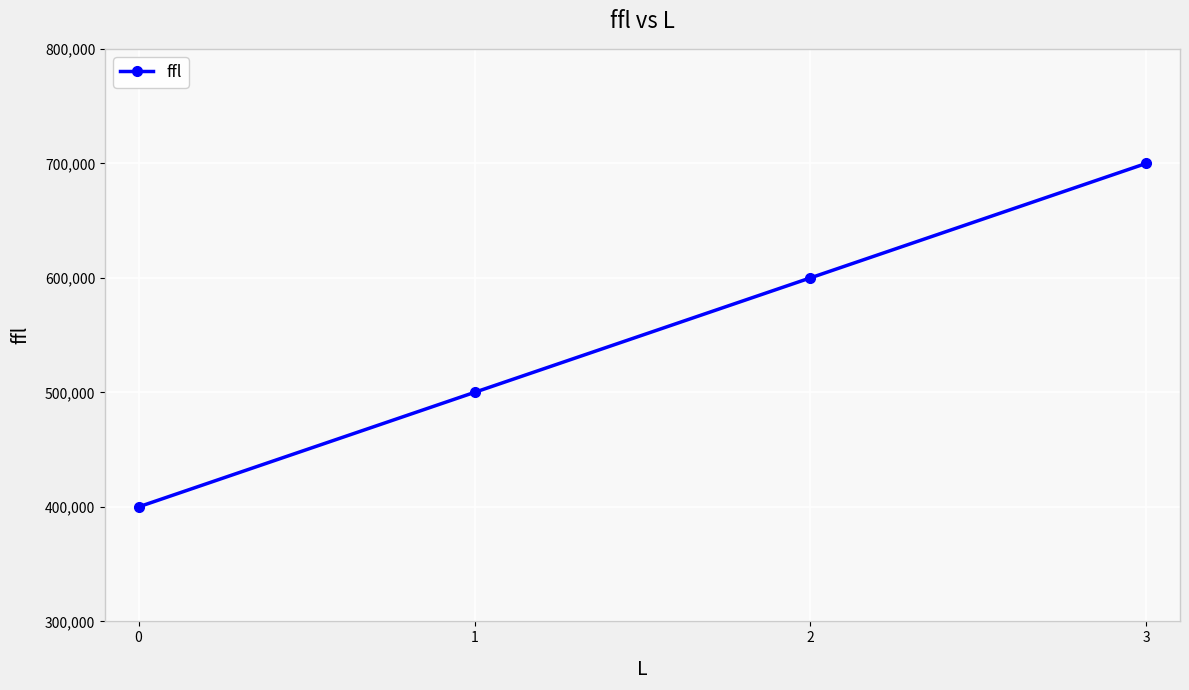

How many lines are shown in the chart?

1